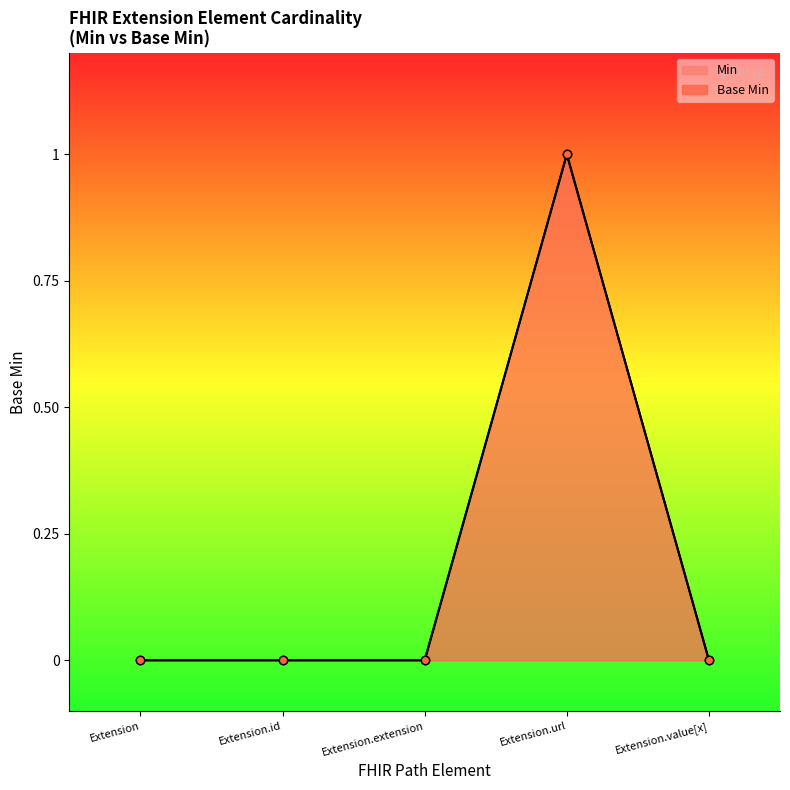

How many values are above zero?

1